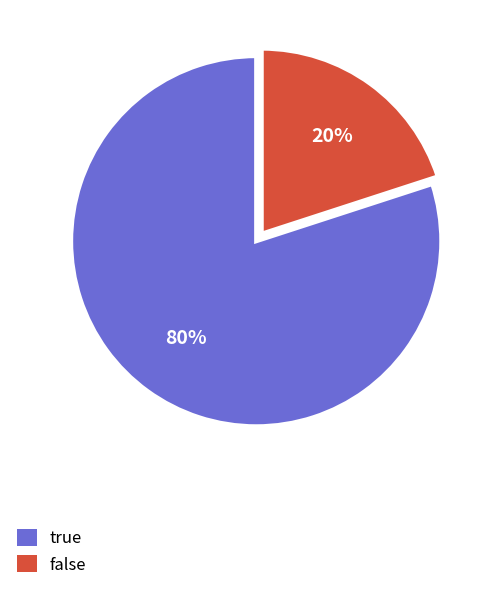

Which category accounts for the majority?

true